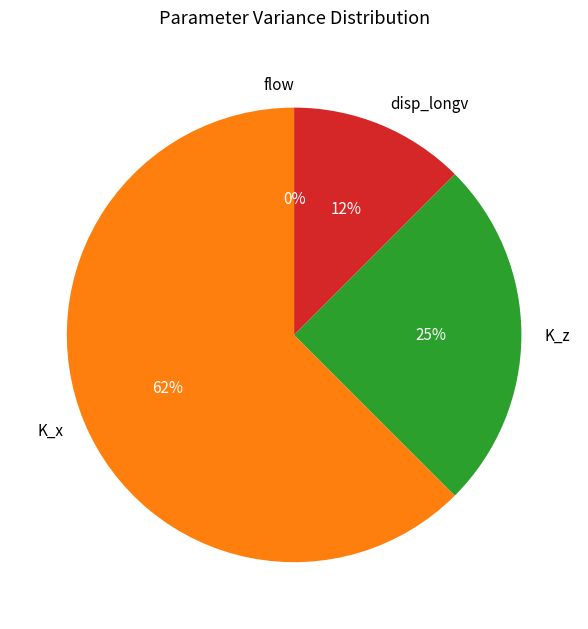

Do K_x and disp_longv together represent more than half of the pie?

Yes